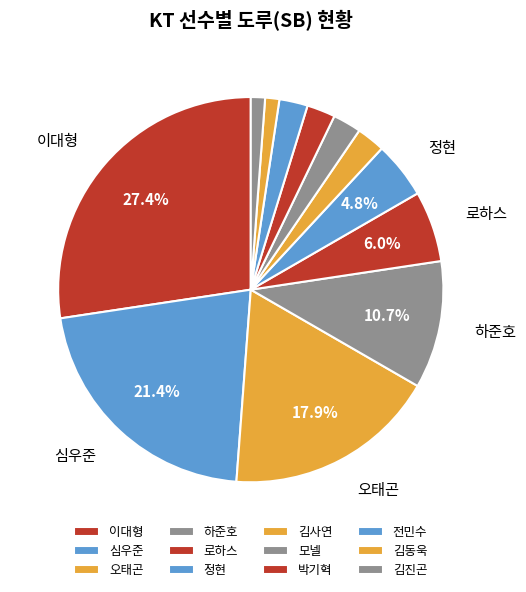

Is it true that 김진곤 is 1% of the pie?

True